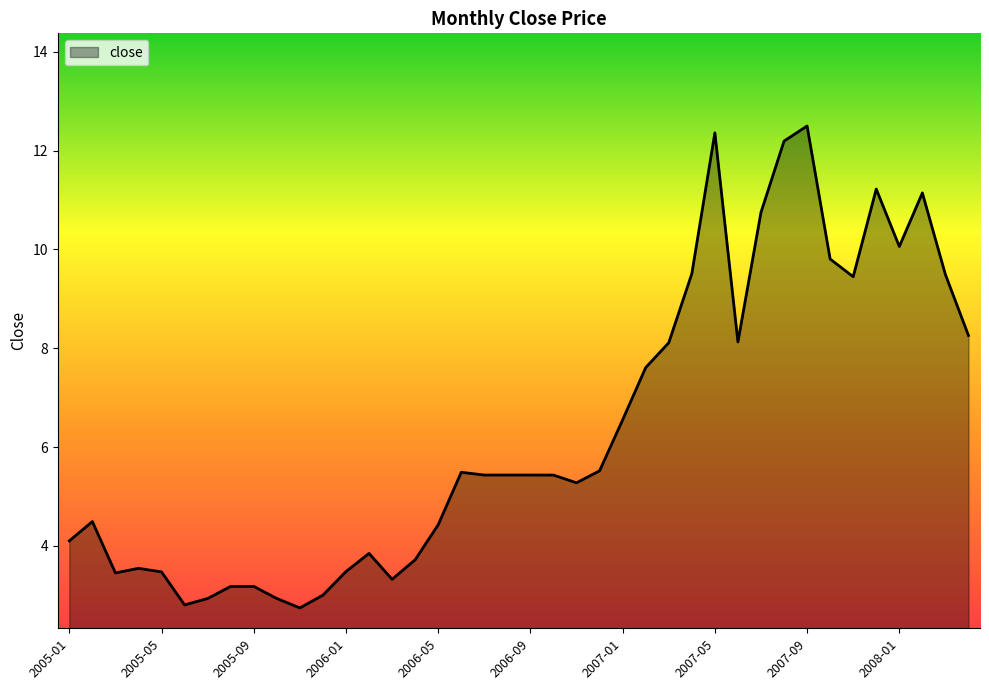

What is the difference between the maximum and minimum values?

9.8